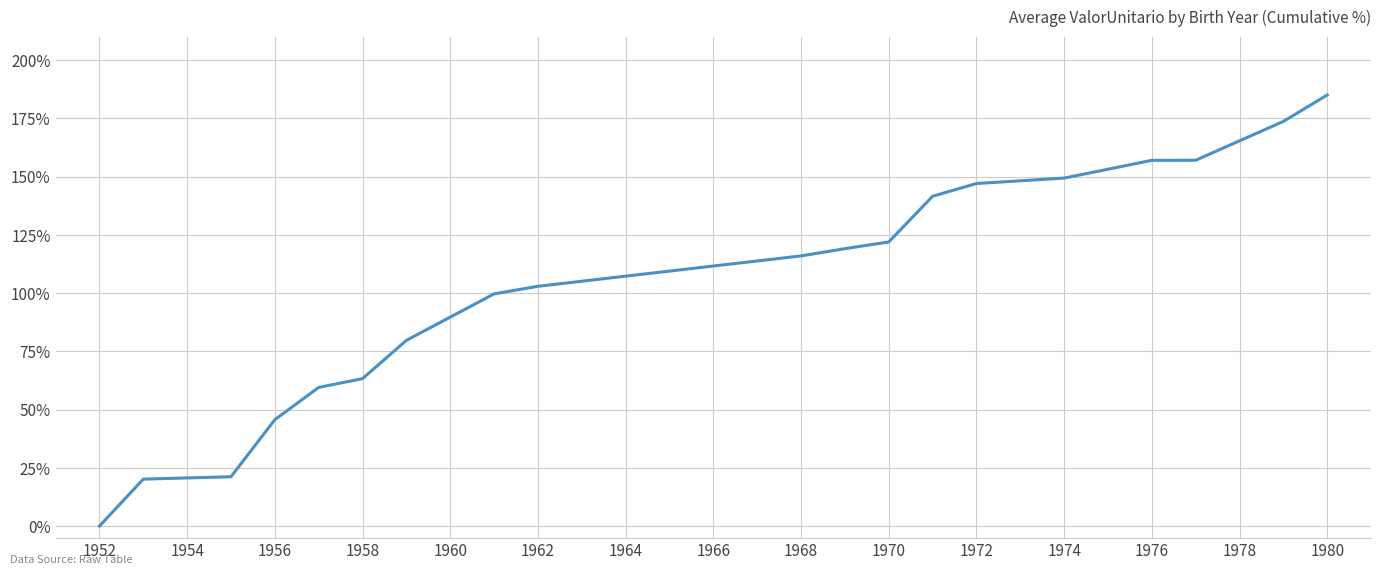

What is the maximum value shown in the chart?

185.0